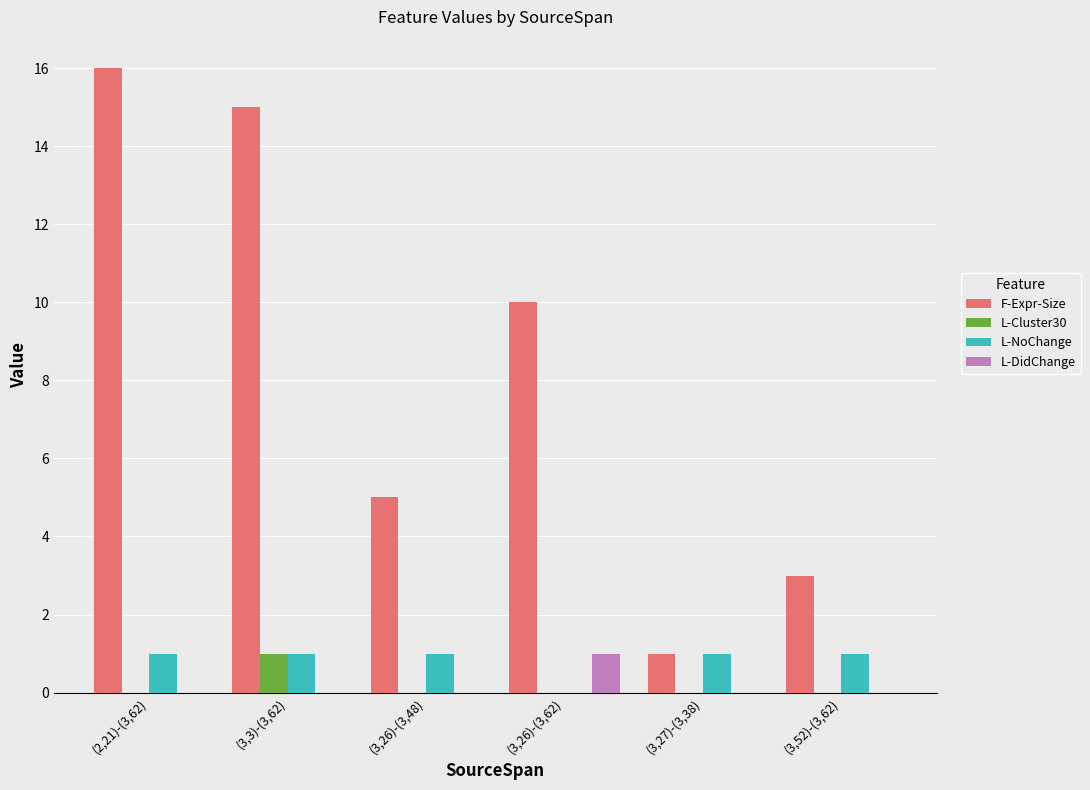

Between (3,26)-(3,48) and (3,52)-(3,62), which series saw the biggest shift?

F-Expr-Size